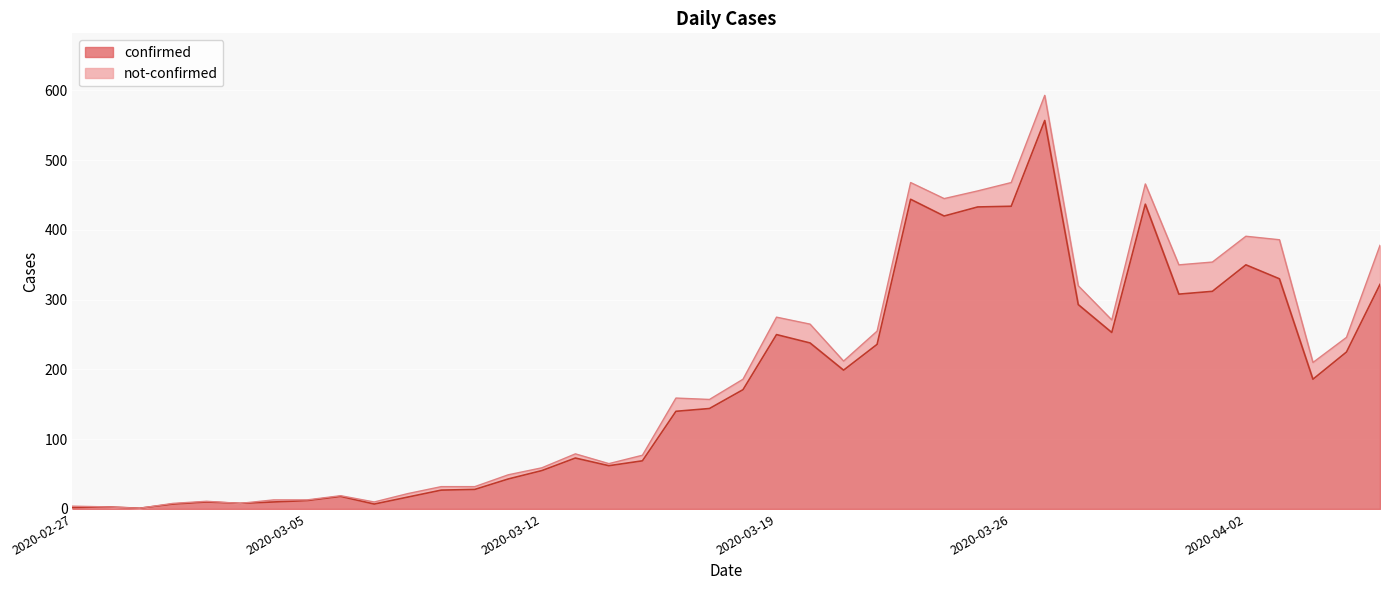

Reading right to left, extract all data points from this chart.

2020-04-06=322	2020-04-05=225	2020-04-04=186	2020-04-03=330	2020-04-02=350	2020-04-01=312	2020-03-31=308	2020-03-30=437	2020-03-29=253	2020-03-28=293	2020-03-27=557	2020-03-26=434	2020-03-25=433	2020-03-24=420	2020-03-23=444	2020-03-22=236	2020-03-21=199	2020-03-20=238	2020-03-19=250	2020-03-18=171	2020-03-17=144	2020-03-16=140	2020-03-15=69	2020-03-14=62	2020-03-13=73	2020-03-12=55	2020-03-11=43	2020-03-10=28	2020-03-09=27	2020-03-08=17	2020-03-07=7	2020-03-06=18	2020-03-05=12	2020-03-04=10	2020-03-03=8	2020-03-02=10	2020-03-01=7	2020-02-29=1	2020-02-28=3	2020-02-27=2